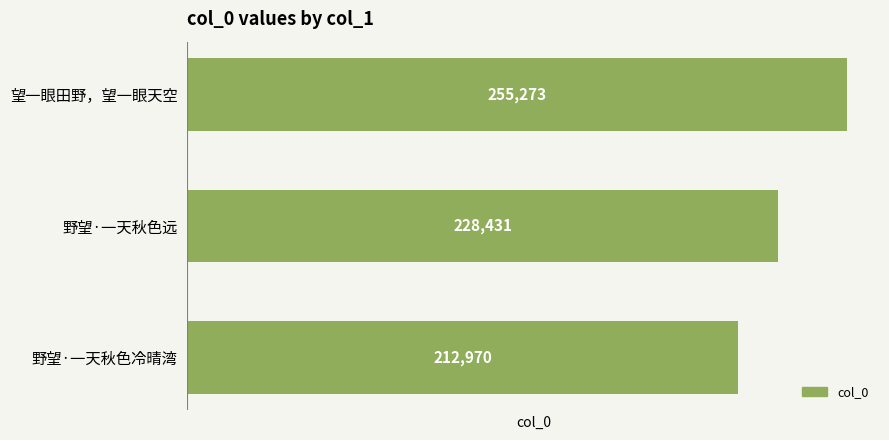

The chart shows a value of 255273 at 望一眼田野，望一眼天空. True or false?

True